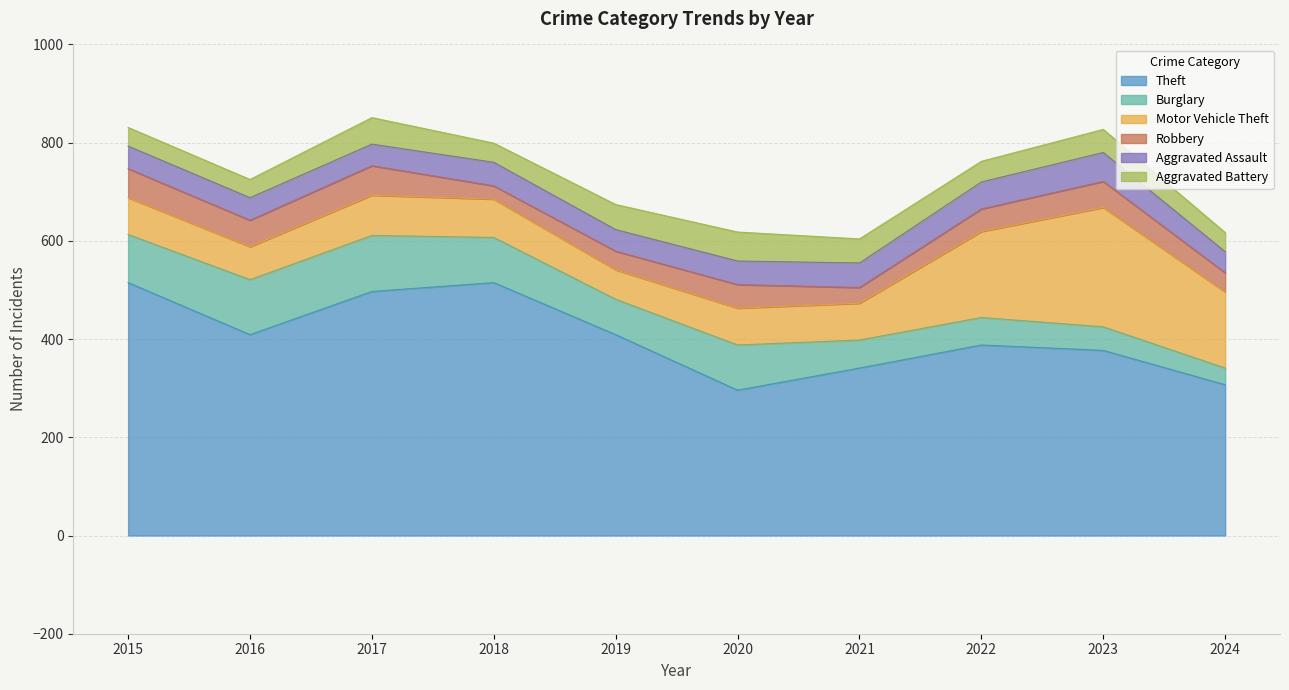

Which label corresponds to the largest value in the chart?

2015